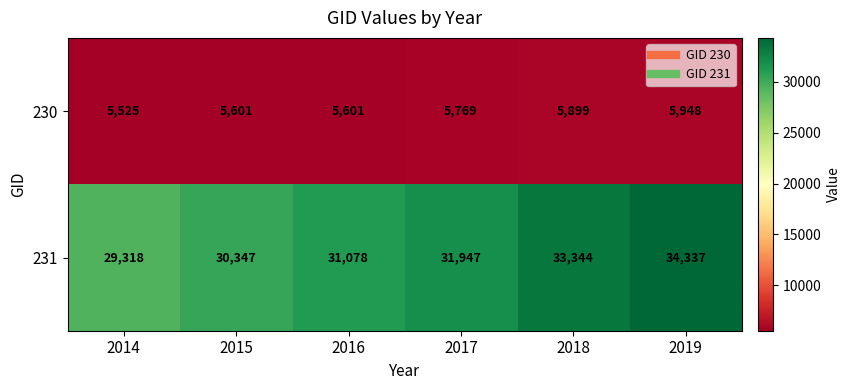

What is the sum of all 230 values?

34343